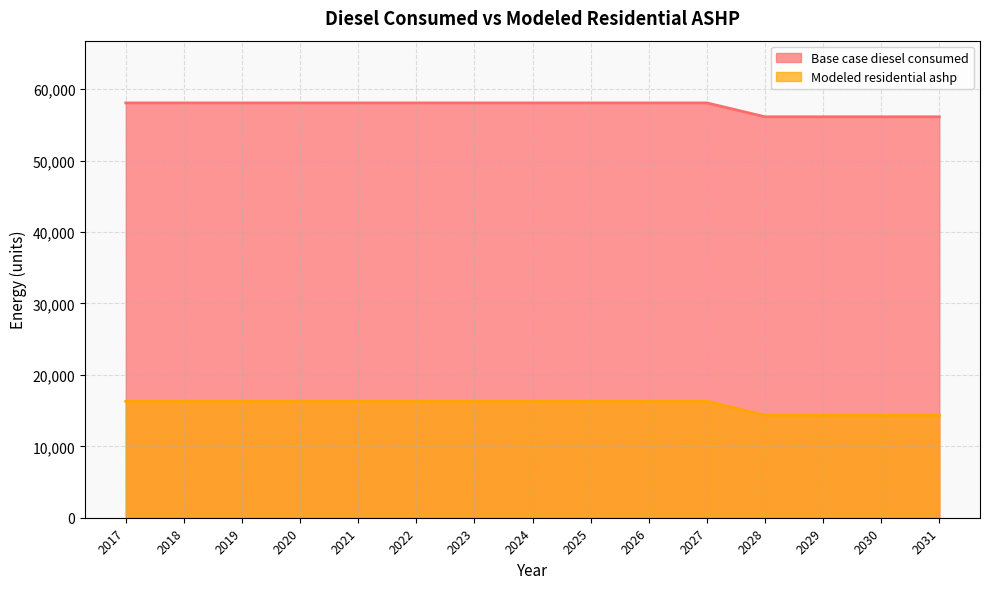

Which series has the widest spread of values?

Base case diesel consumed